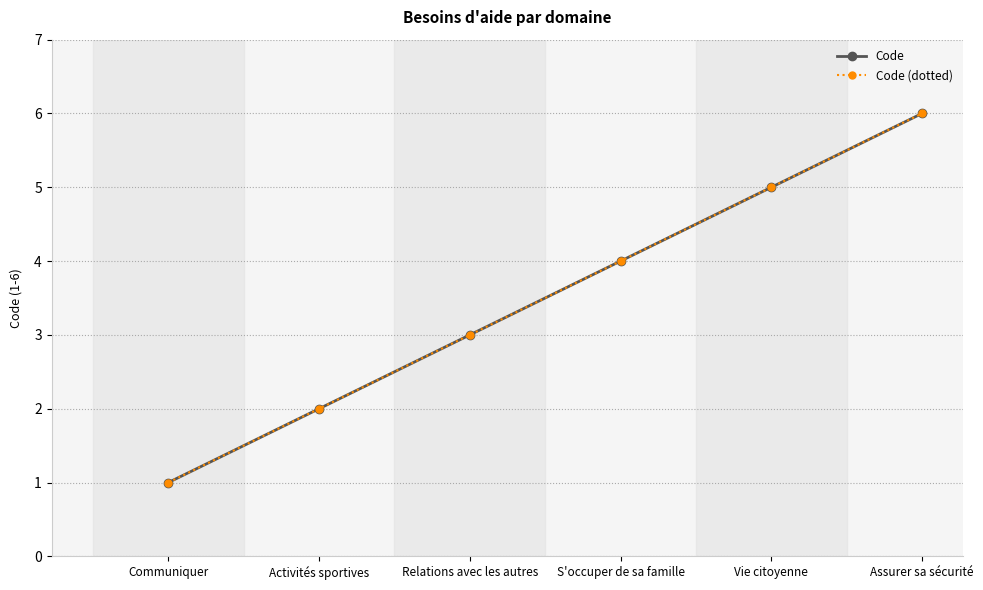

True or false: Code (dotted) and Code cross at least once.

False